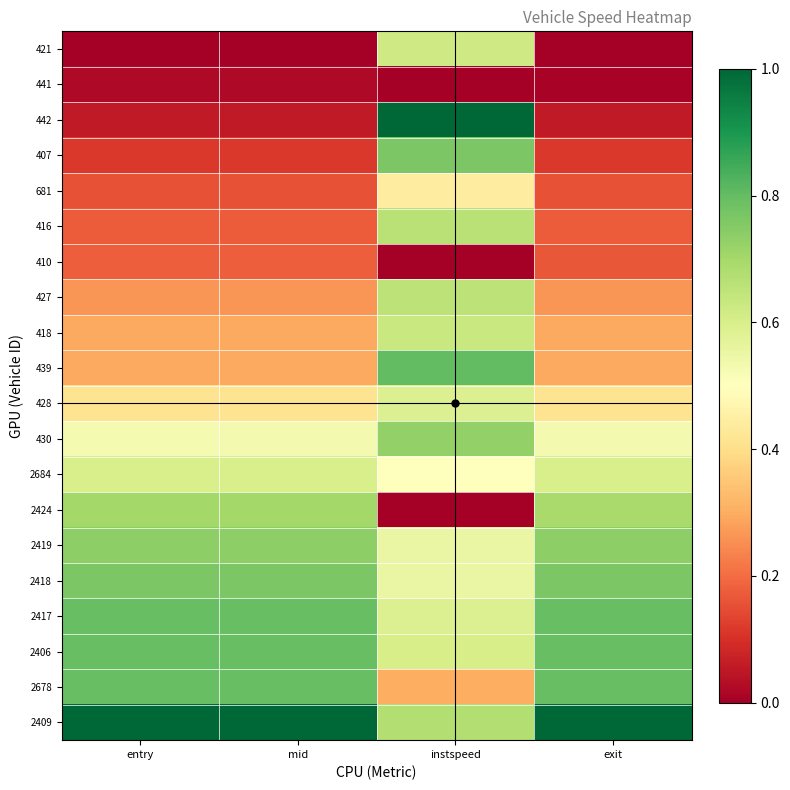

Reading left to right, what are all the values shown in this chart?

421: entry=0.0	mid=0.0	instspeed=0.6	exit=0.0
441: entry=0.0	mid=0.0	instspeed=0.0	exit=0.0
442: entry=0.1	mid=0.1	instspeed=1.0	exit=0.1
407: entry=0.1	mid=0.1	instspeed=0.8	exit=0.1
681: entry=0.2	mid=0.2	instspeed=0.4	exit=0.2
416: entry=0.2	mid=0.2	instspeed=0.7	exit=0.2
410: entry=0.2	mid=0.2	instspeed=0.0	exit=0.2
427: entry=0.3	mid=0.3	instspeed=0.7	exit=0.3
418: entry=0.3	mid=0.3	instspeed=0.6	exit=0.3
439: entry=0.3	mid=0.3	instspeed=0.8	exit=0.3
428: entry=0.4	mid=0.4	instspeed=0.6	exit=0.4
430: entry=0.5	mid=0.5	instspeed=0.7	exit=0.5
2684: entry=0.6	mid=0.6	instspeed=0.5	exit=0.6
2424: entry=0.7	mid=0.7	instspeed=0.0	exit=0.7
2419: entry=0.7	mid=0.7	instspeed=0.6	exit=0.7
2418: entry=0.8	mid=0.8	instspeed=0.6	exit=0.8
2417: entry=0.8	mid=0.8	instspeed=0.6	exit=0.8
2406: entry=0.8	mid=0.8	instspeed=0.6	exit=0.8
2678: entry=0.8	mid=0.8	instspeed=0.3	exit=0.8
2409: entry=1.0	mid=1.0	instspeed=0.7	exit=1.0